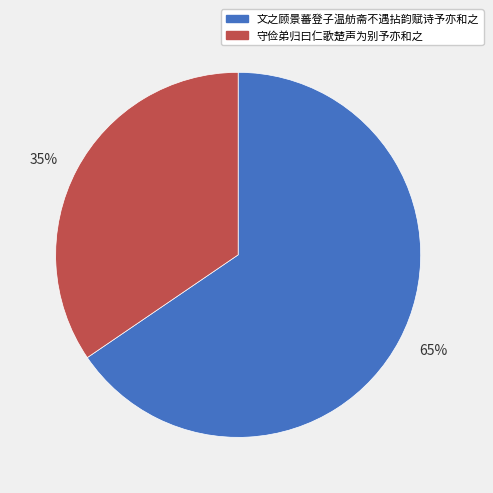

How many slices are in this pie chart?

2